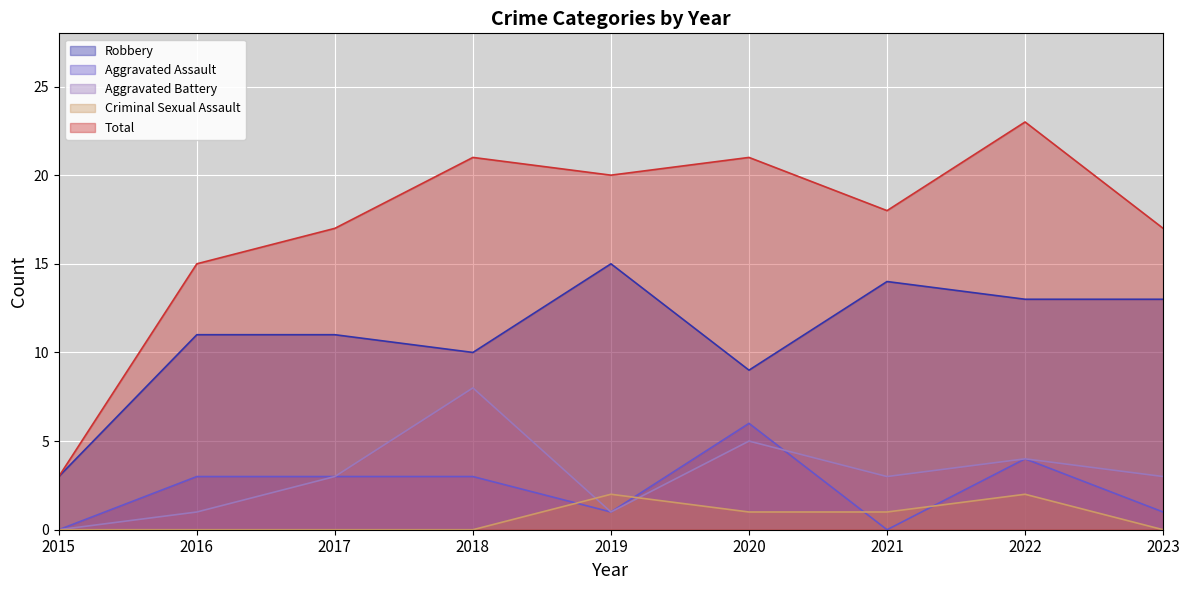

Which series ends up on top after the final intersection of Aggravated Battery and Criminal Sexual Assault?

Aggravated Battery